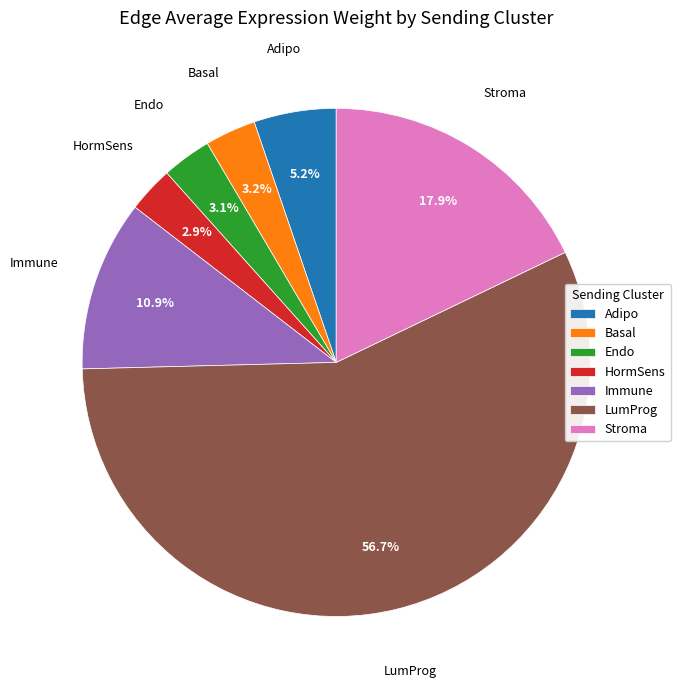

What percentage is the Endo slice, to the nearest percent?

3%